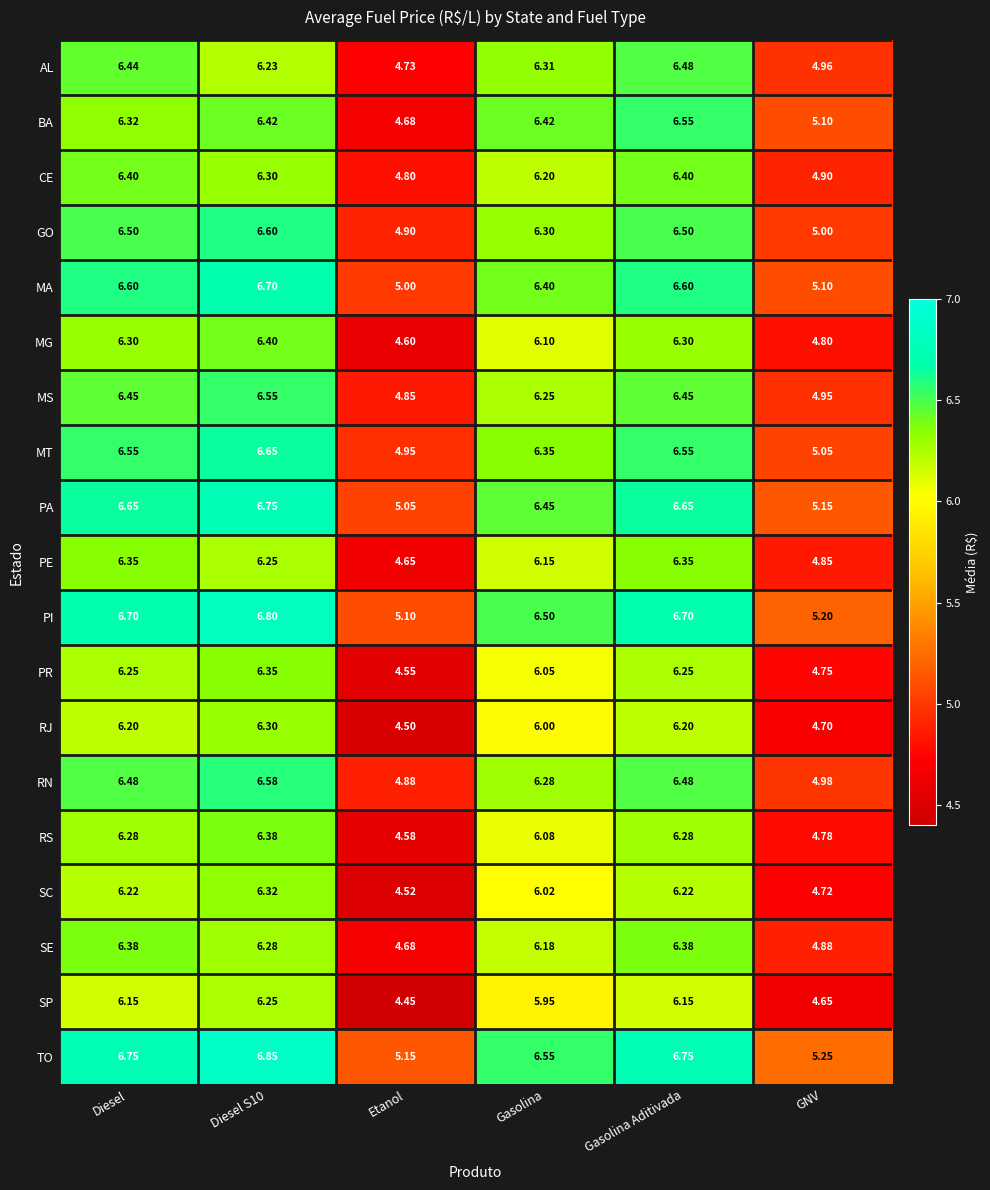

At which category does the chart reach its minimum across all series?

Etanol